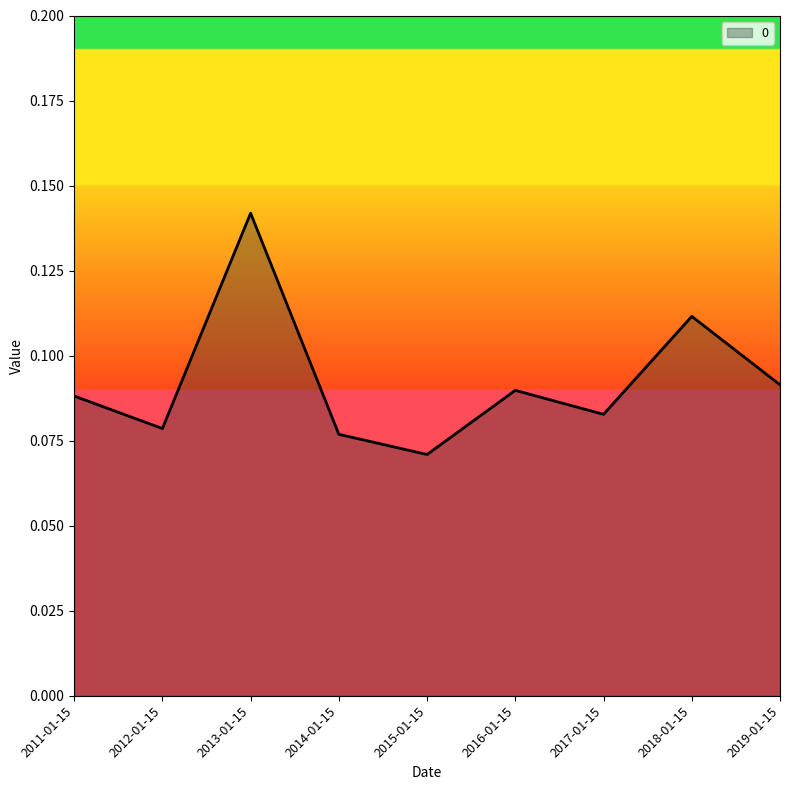

Which has a higher value, 2017-01-15 or 2013-01-15?

2013-01-15